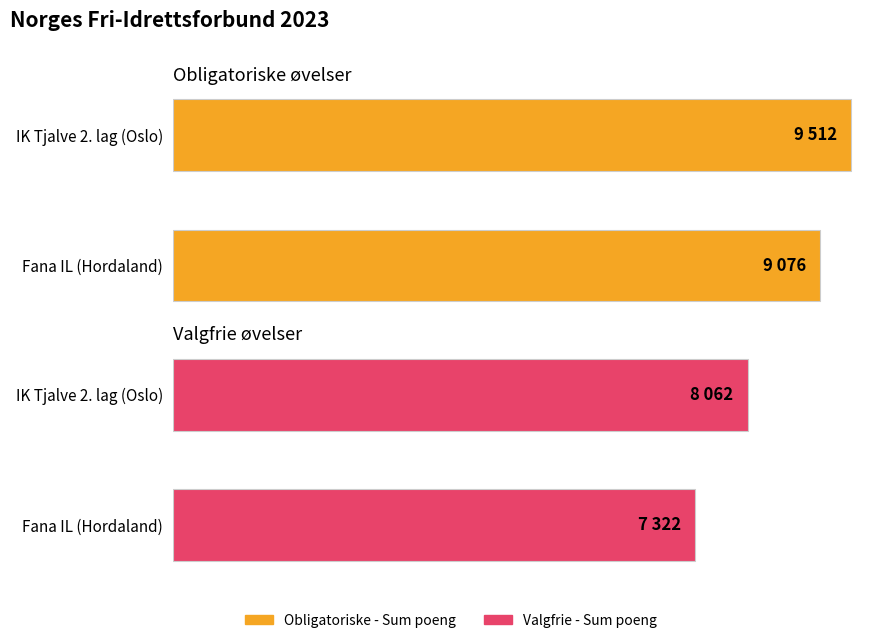

How many bars are there in total?

4